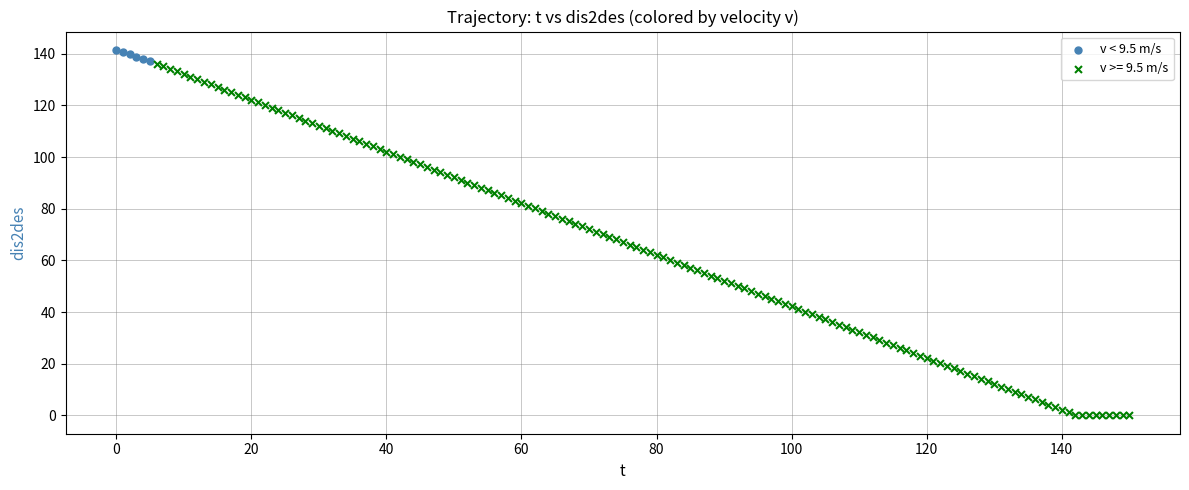

Which series reaches the minimum Y coordinate?

v >= 9.5 m/s